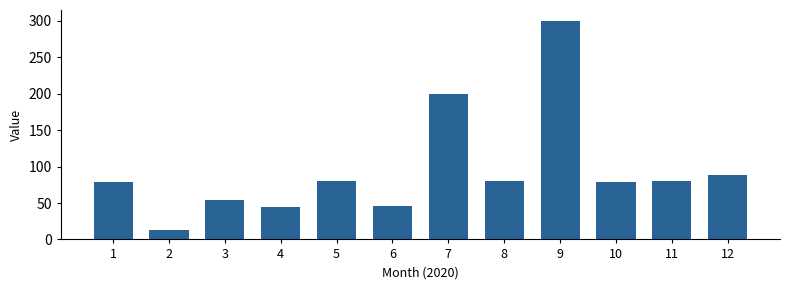

What is the change in value from 3 to 4?

-9